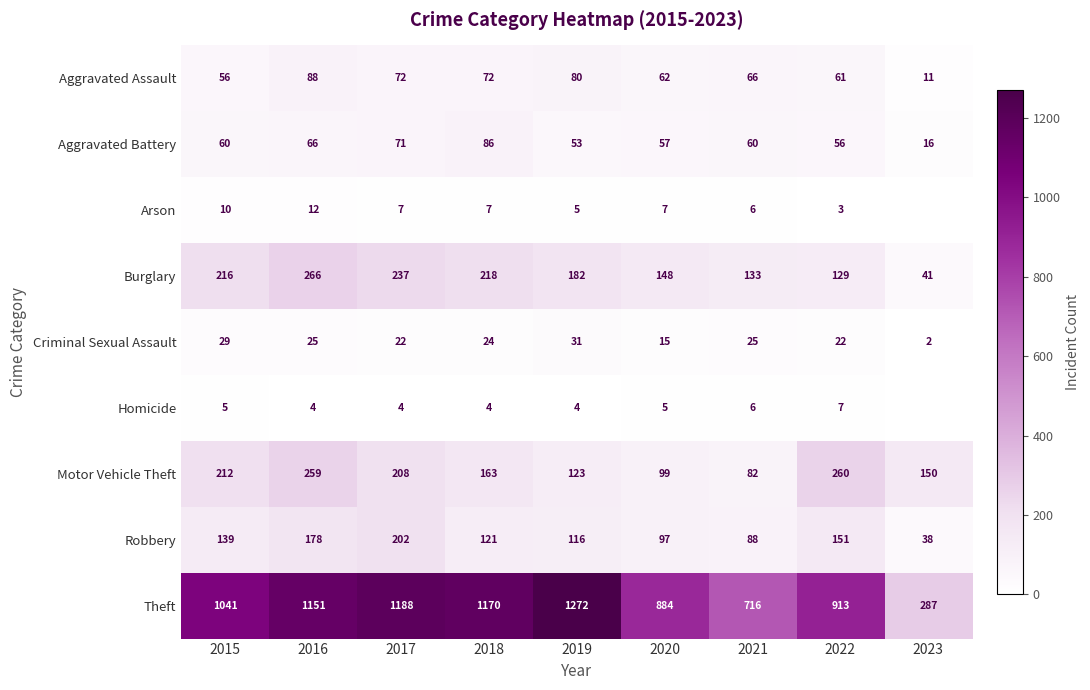

What is the approximate value of Motor Vehicle Theft at 2017?

208